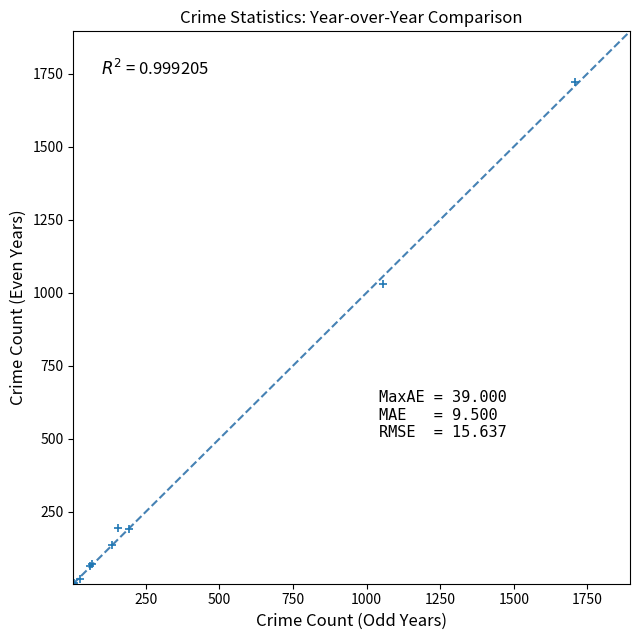

What Y value in the scatter plot is closest to 863?

1029.5